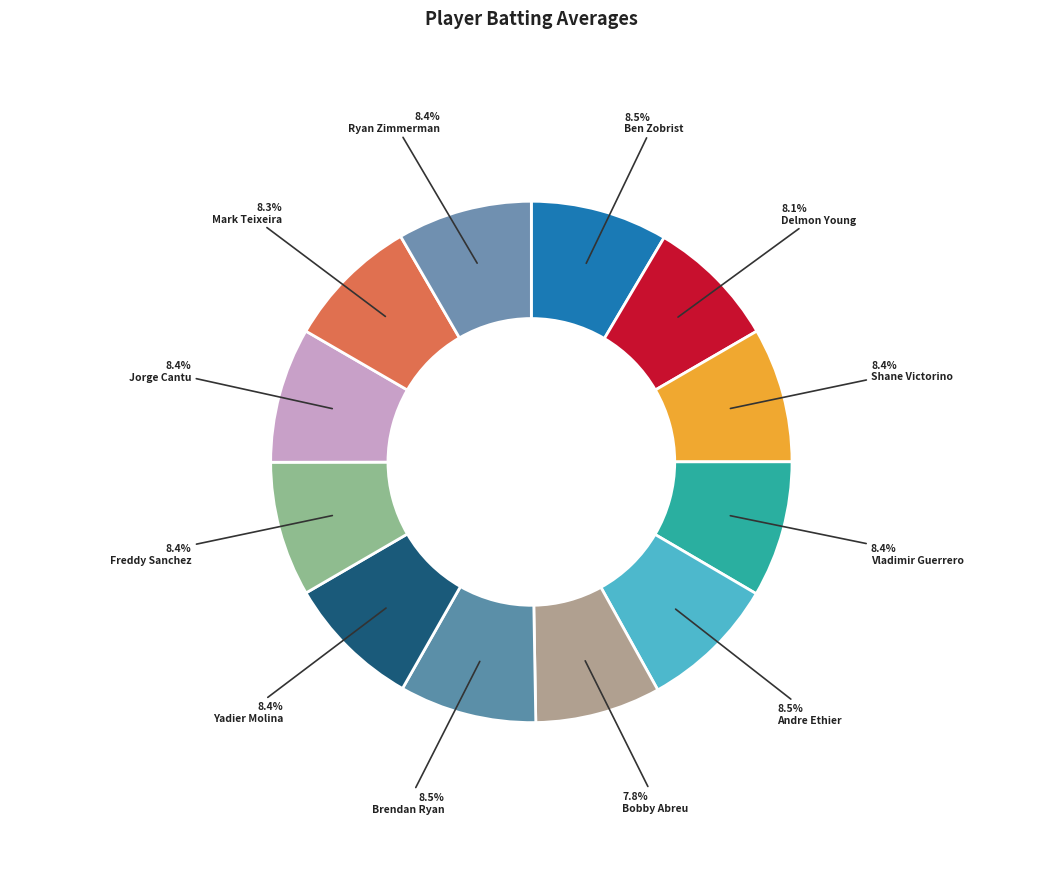

How much of the chart is everything except Delmon Young?

91.9%